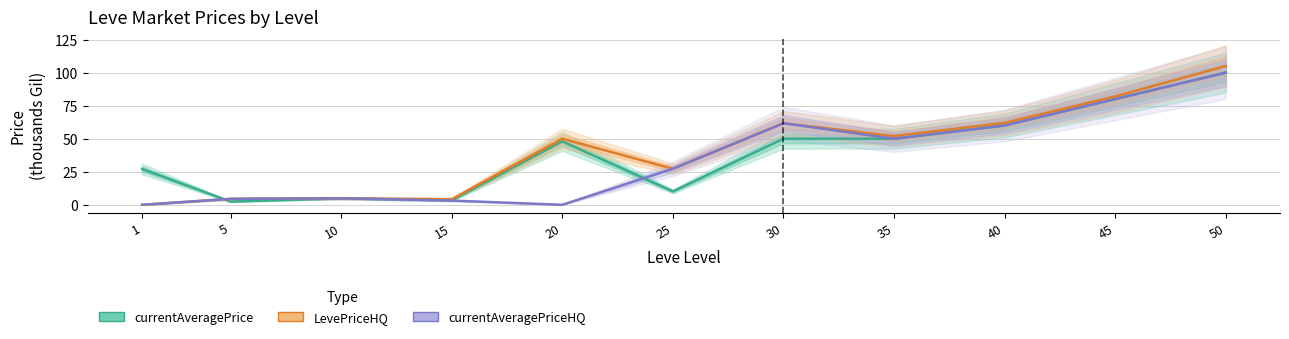

What is the difference between the maximum and second lowest values in the currentAveragePrice (k Gil) series?

96.6